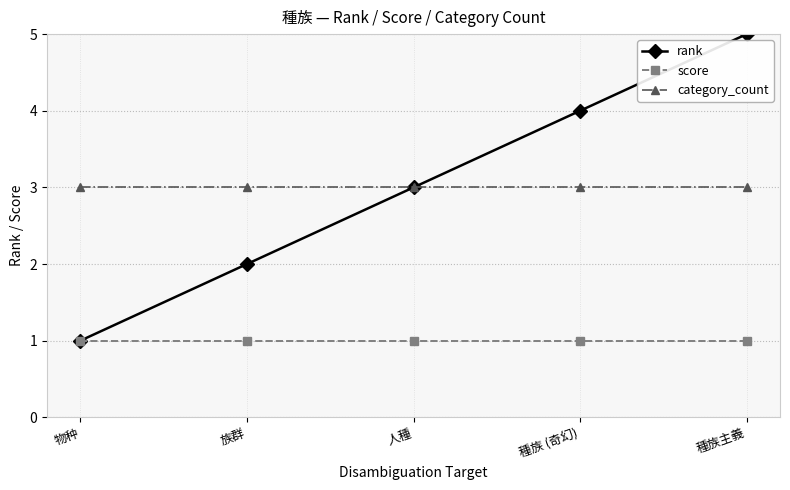

Is it true that score equals 2 at 種族主義?

False